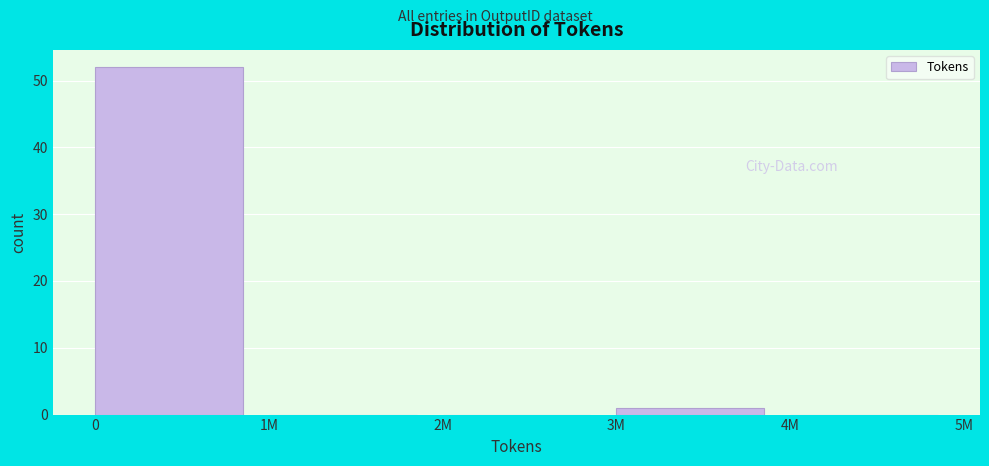

Reading left to right, transcribe all the data shown in this chart.

0=52	1M=0	2M=0	3M=1	4M=0